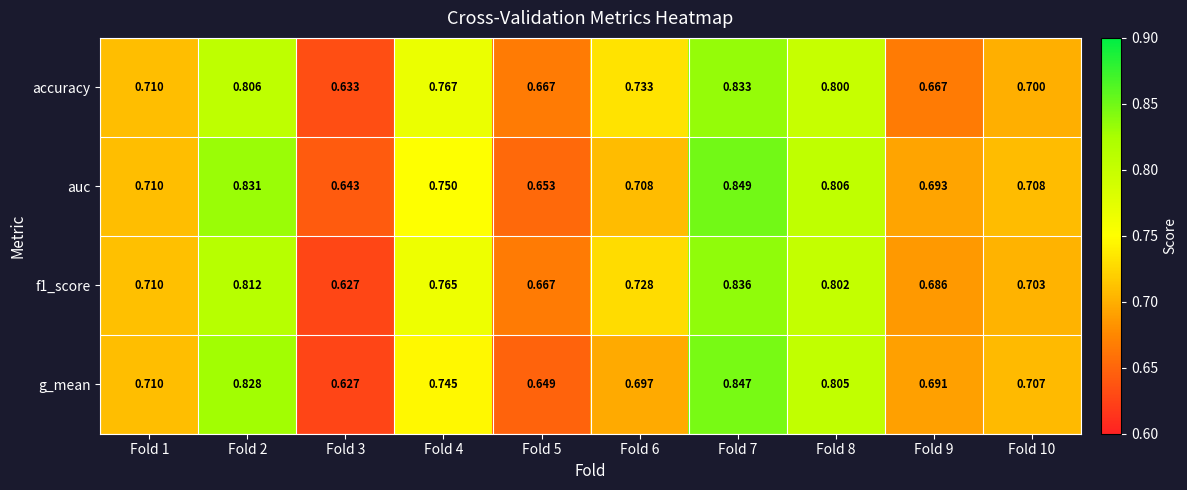

Which series has the largest total across all categories?

auc